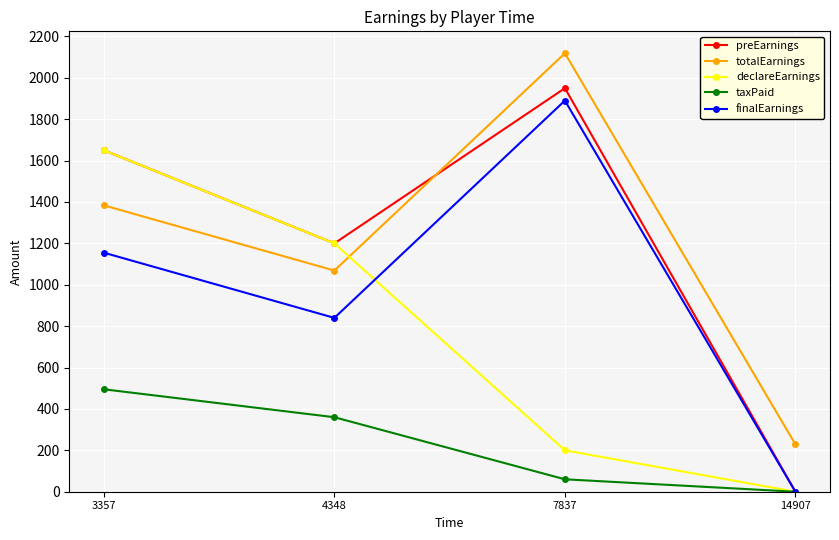

Reading left to right, list all the values displayed in this chart.

preEarnings: 3357=1650.0	4348=1200.0	7837=1950.0	14907=0.0
totalEarnings: 3357=1383.8	4348=1068.8	7837=2118.8	14907=228.8
declareEarnings: 3357=1650.0	4348=1200.0	7837=200.0	14907=0.0
taxPaid: 3357=495.0	4348=360.0	7837=60.0	14907=0.0
finalEarnings: 3357=1155.0	4348=840.0	7837=1890.0	14907=0.0